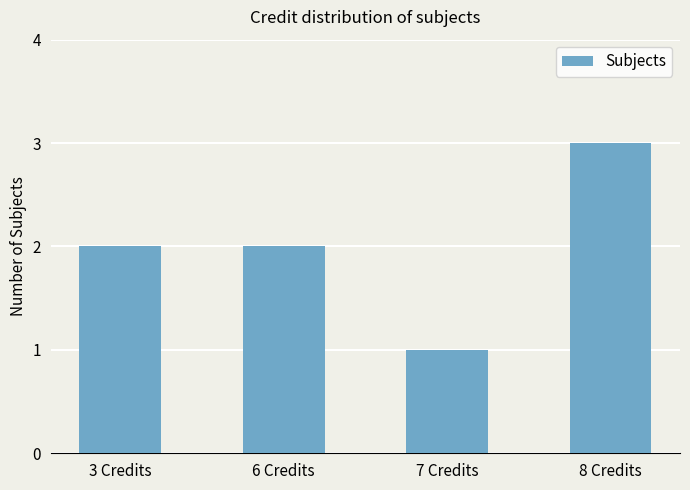

What is the ratio of the value at 6 Credits to the value at 7 Credits?

2.0